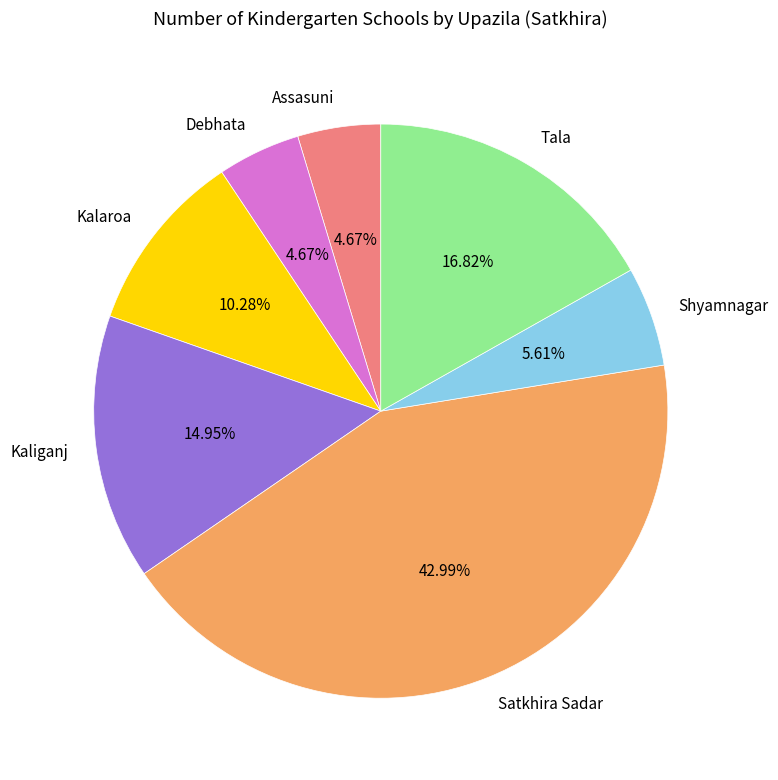

Does Tala represent more than half of the total?

No